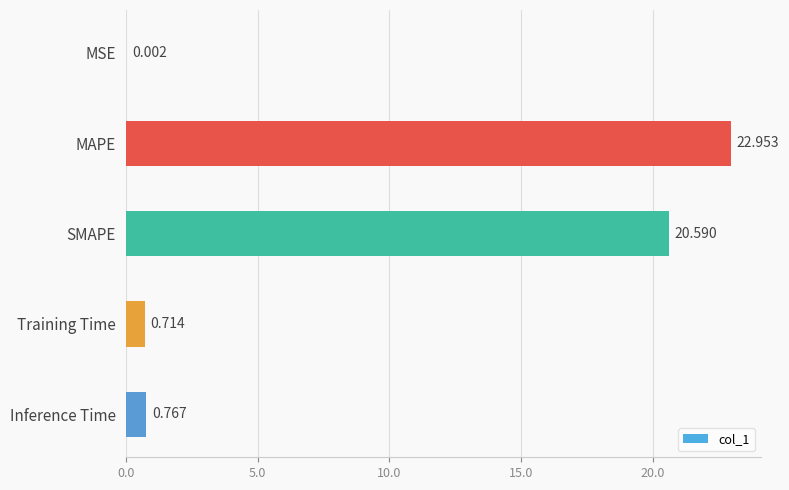

Between Training Time and Inference Time, which is larger?

Inference Time